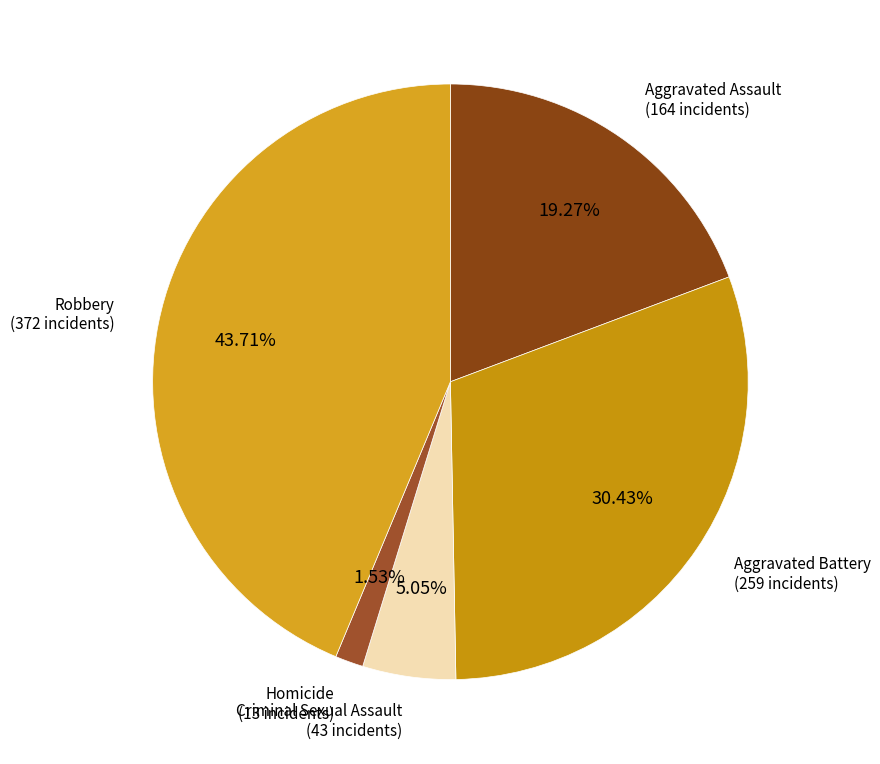

To the nearest percent, what is the difference between the largest and smallest slice percentages?

42%